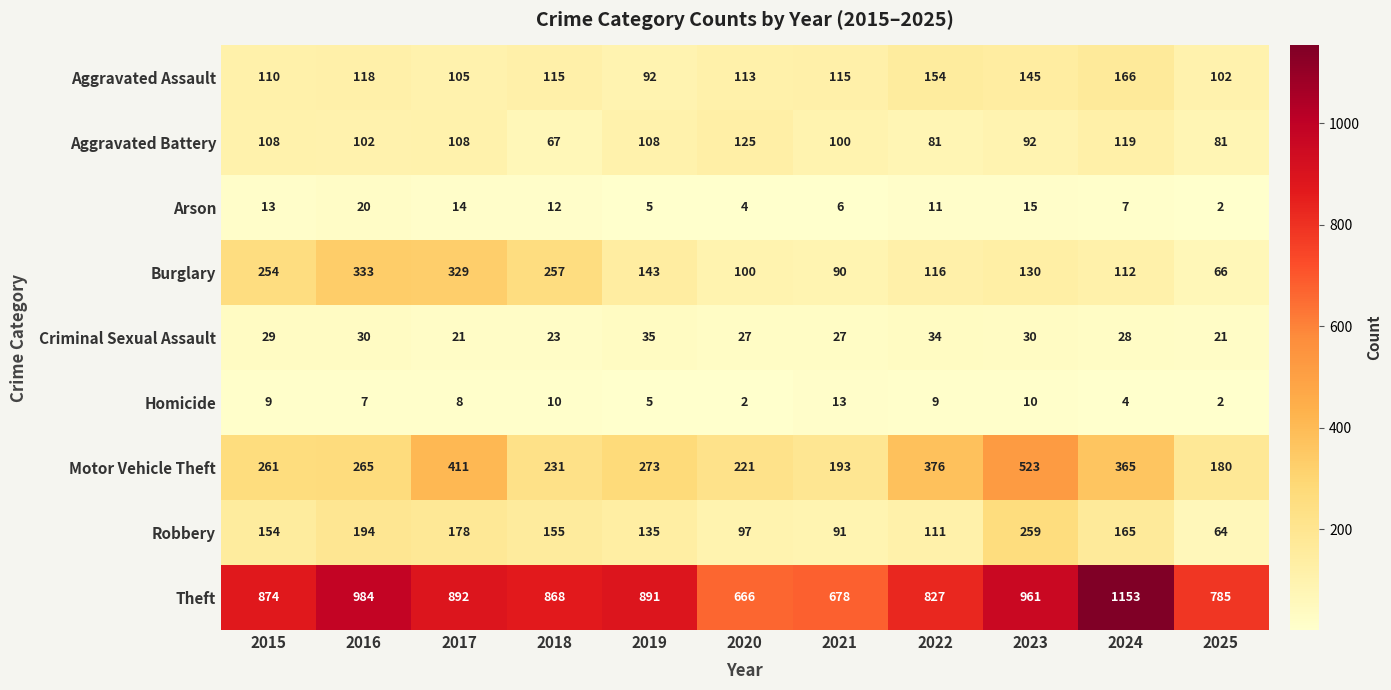

The Criminal Sexual Assault series shows 35 at 2019. True or false?

True